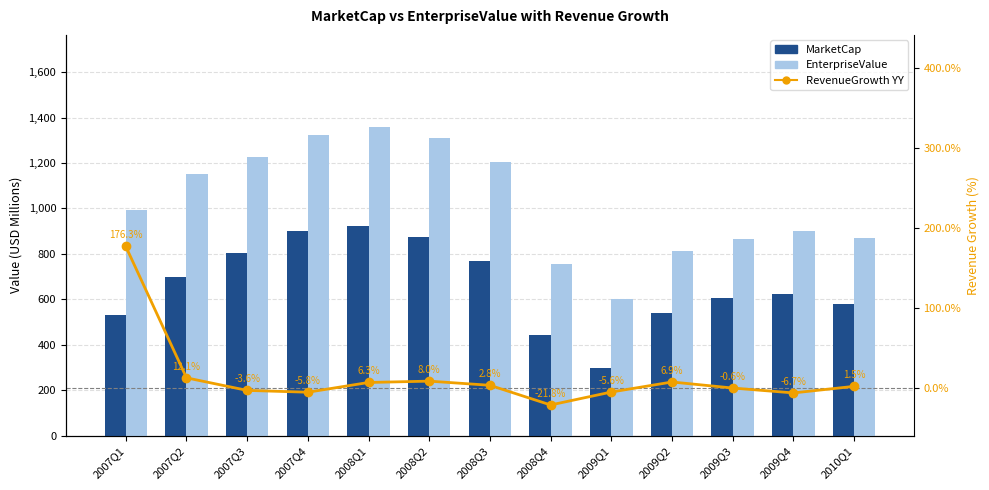

What is the maximum value for RevenueGrowth YY?

176.3